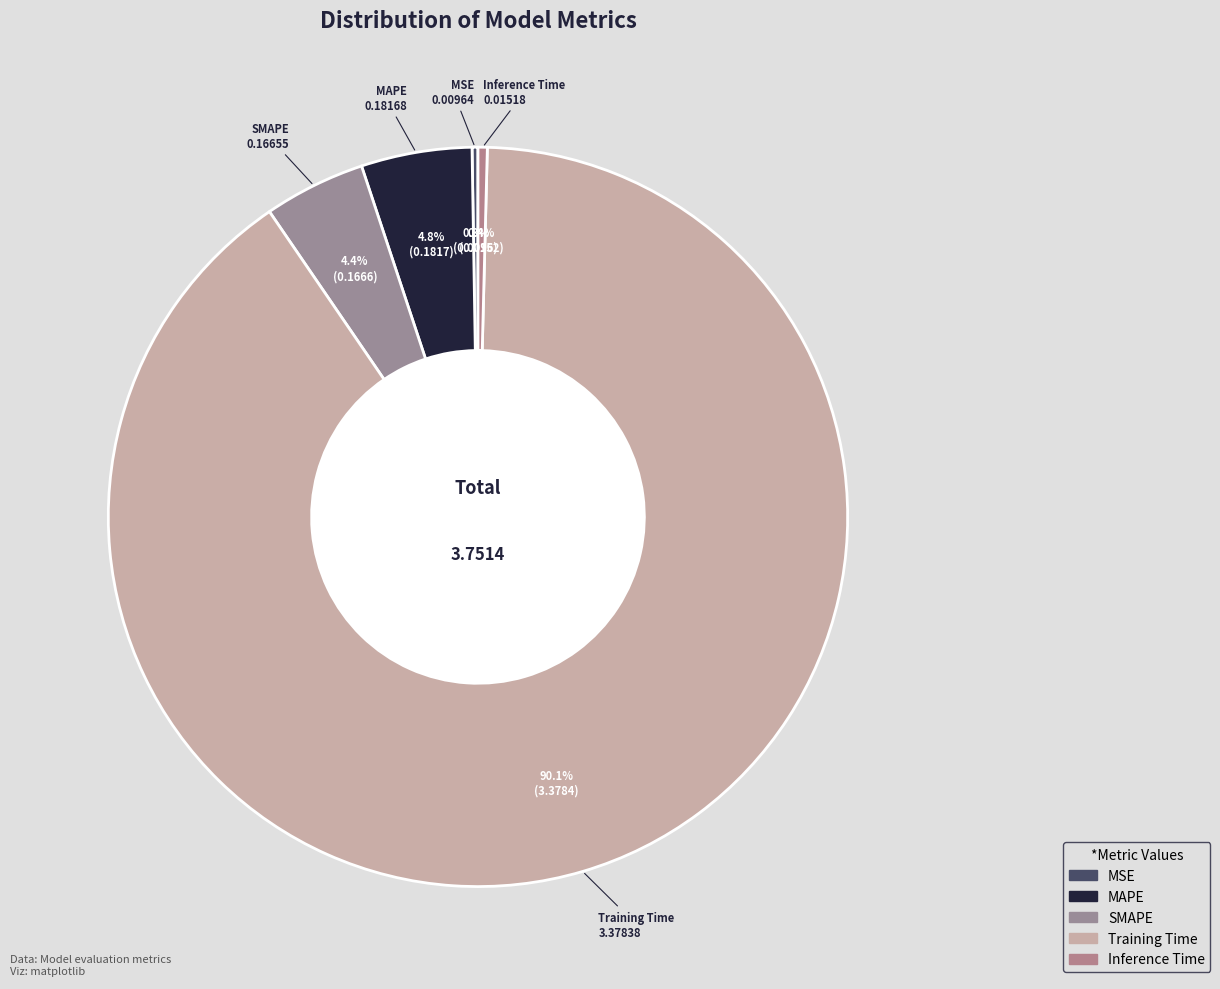

To the nearest percent, what portion does MAPE represent?

5%